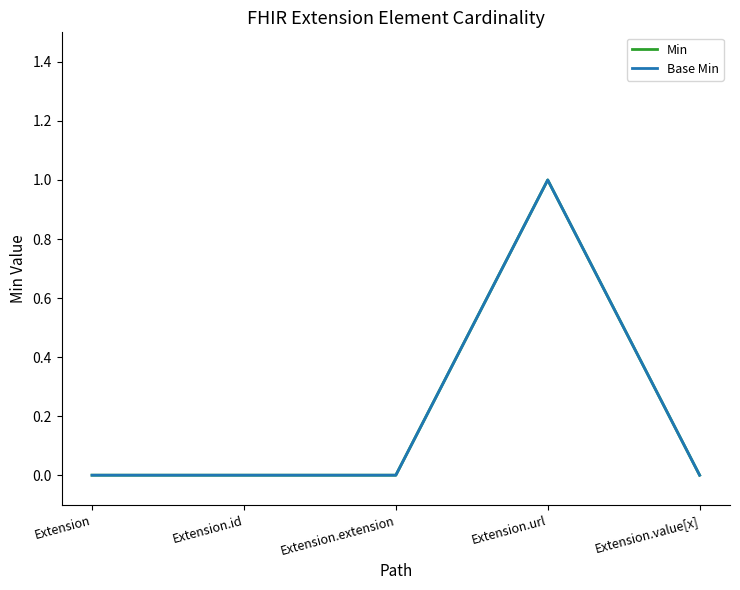

Which category has the highest value in the Min series?

Extension.url